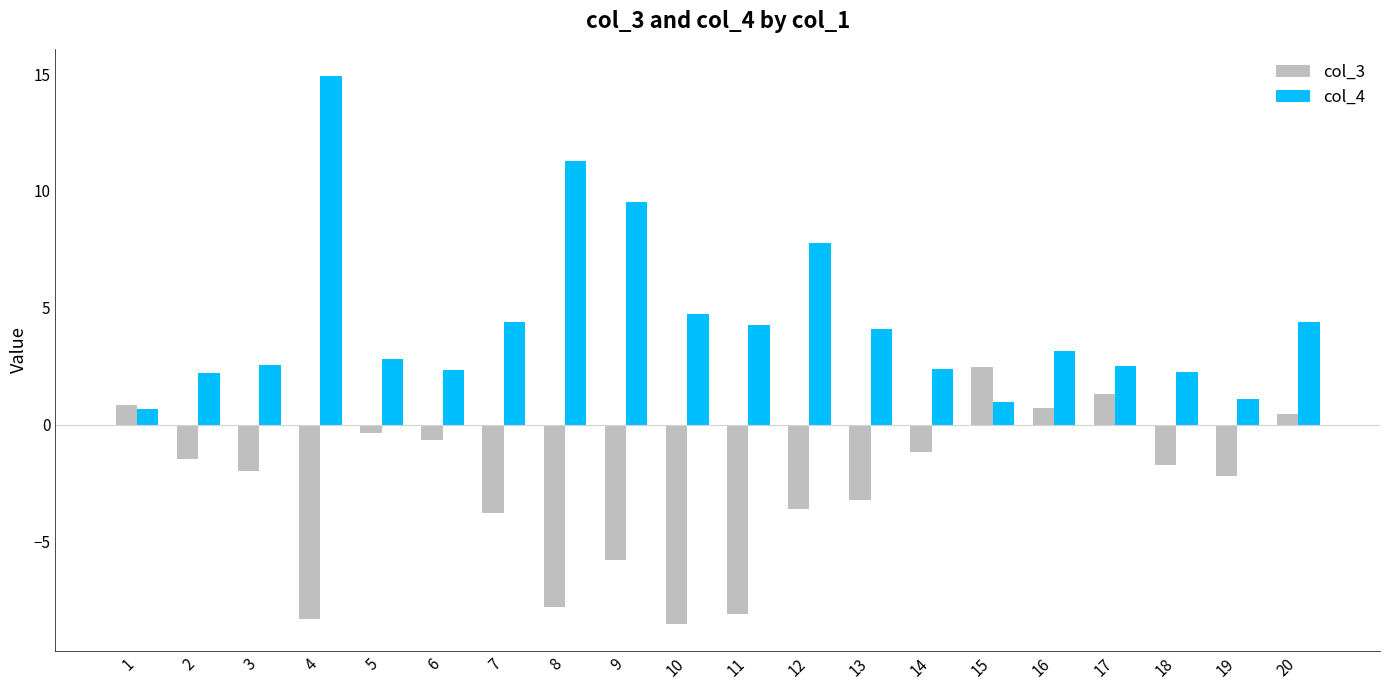

How many values in col_3 are below zero?

15